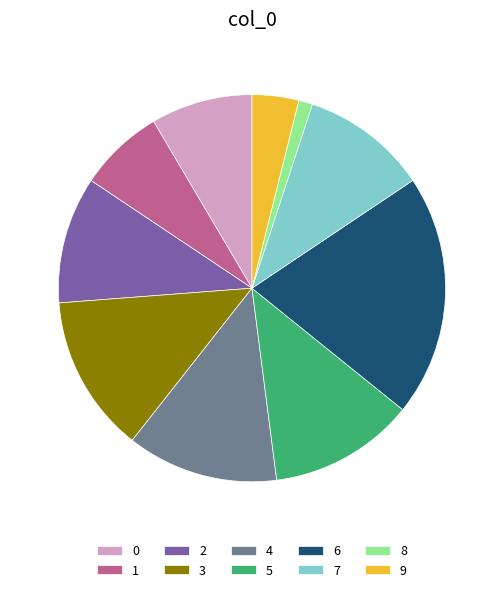

The 2 slice represents 11% of the pie. True or false?

True